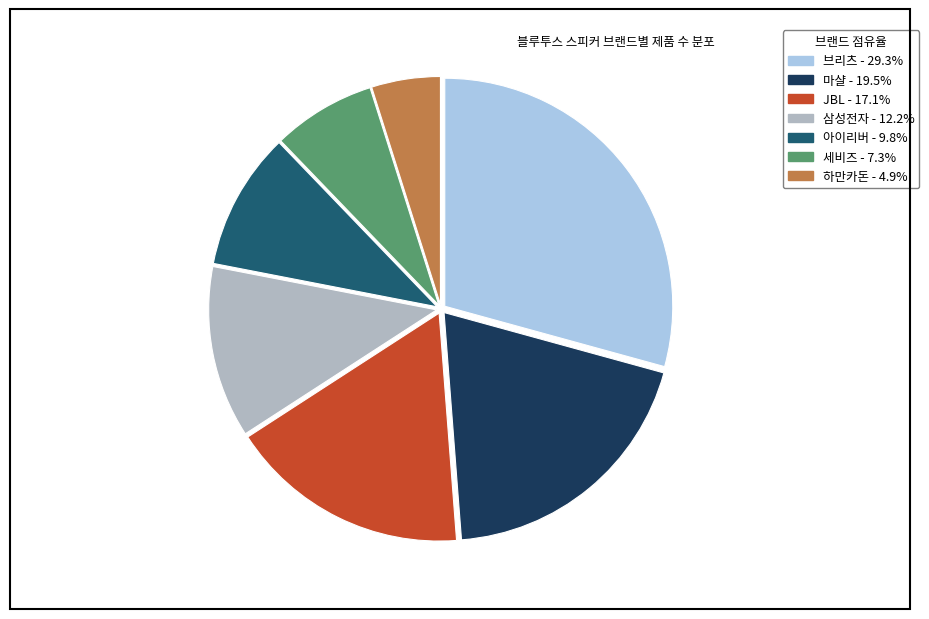

Does 하만카돈 represent more than half of the total?

No